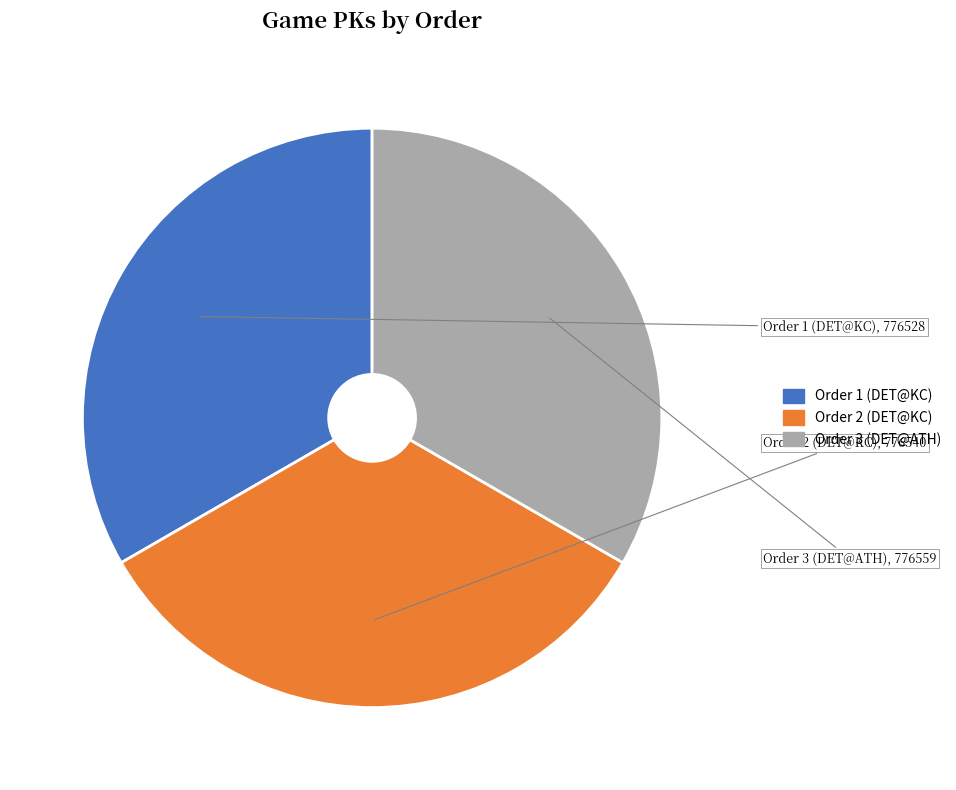

Is there a majority slice in this chart?

No